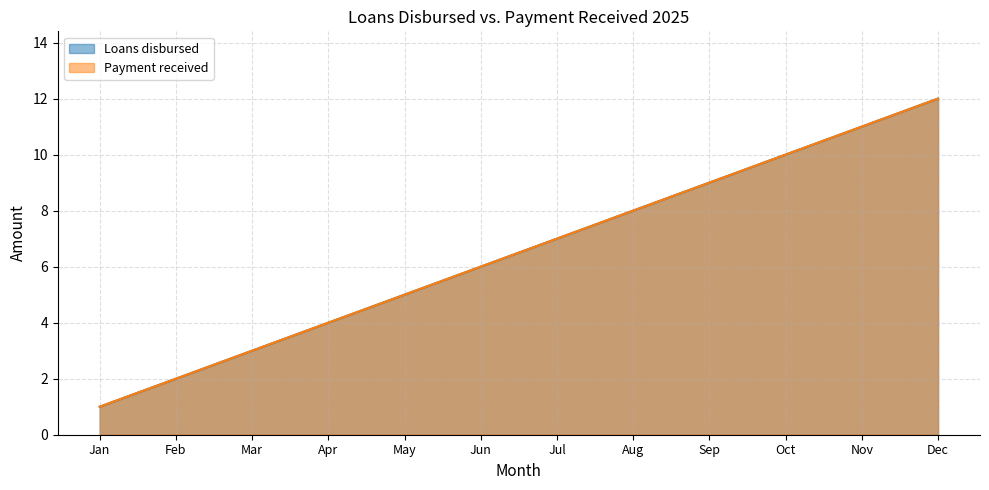

What is the sum of the Payment received values at Nov and Mar?

14